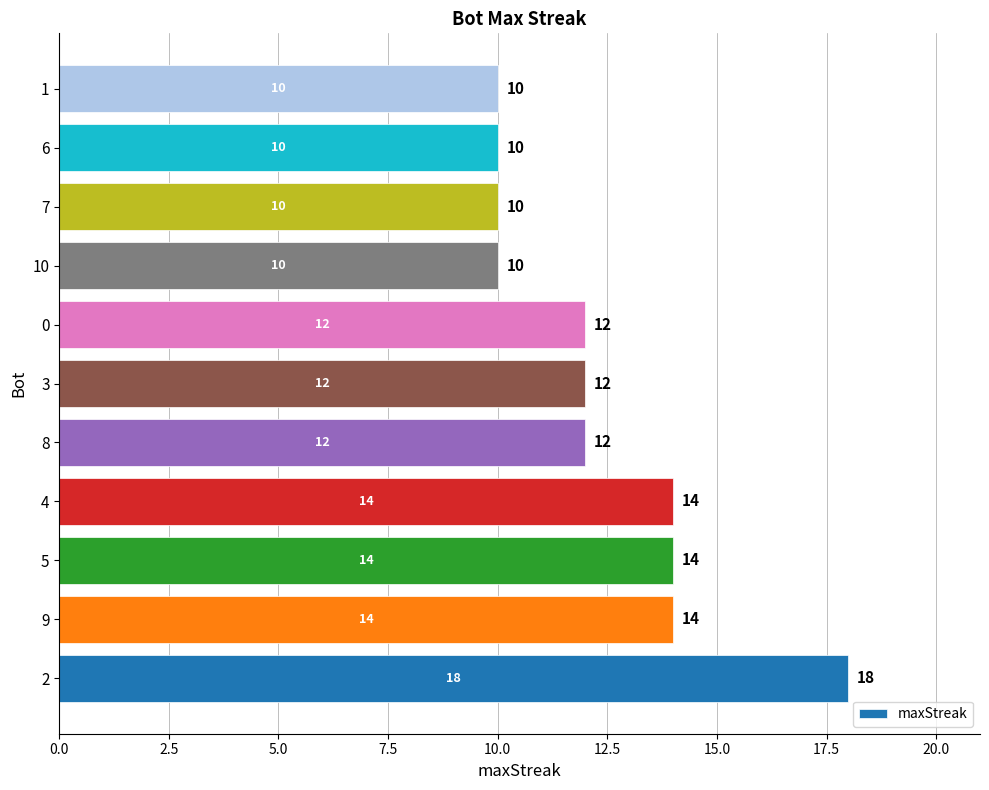

What is the maximum value shown in the chart?

18